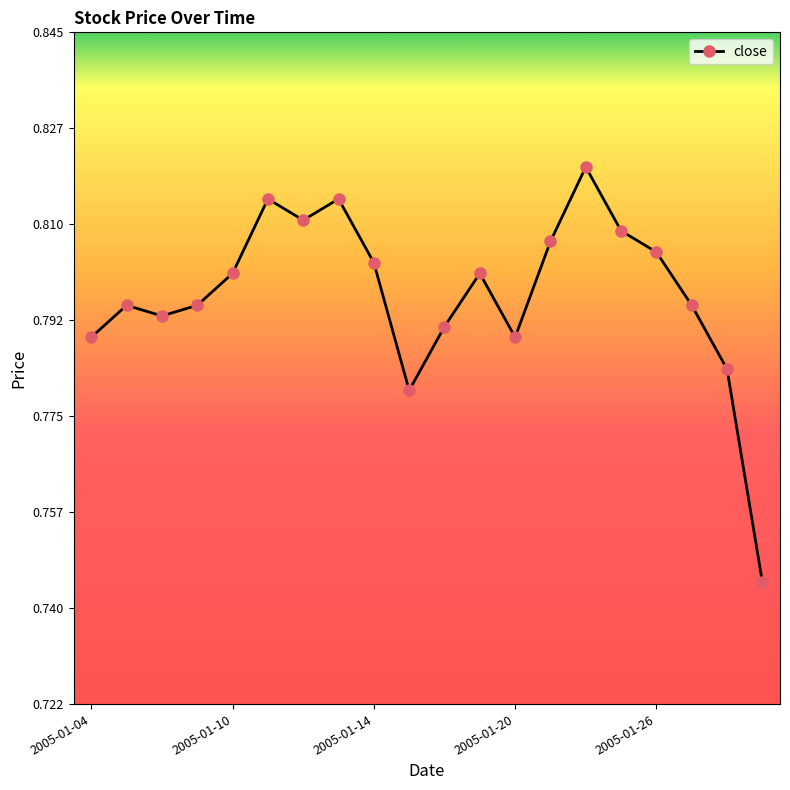

Count the values in the range 0 to 1.

20